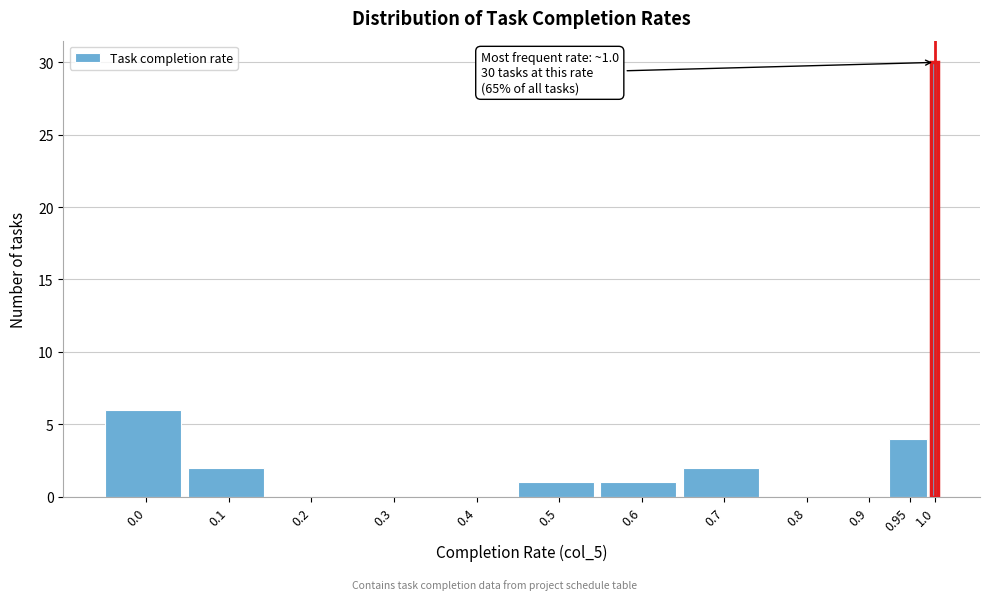

Reading right to left, list all the values displayed in this chart.

1.0=30	0.95=4	0.9=0	0.8=0	0.7=2	0.6=1	0.5=1	0.4=0	0.3=0	0.2=0	0.1=2	0.0=6